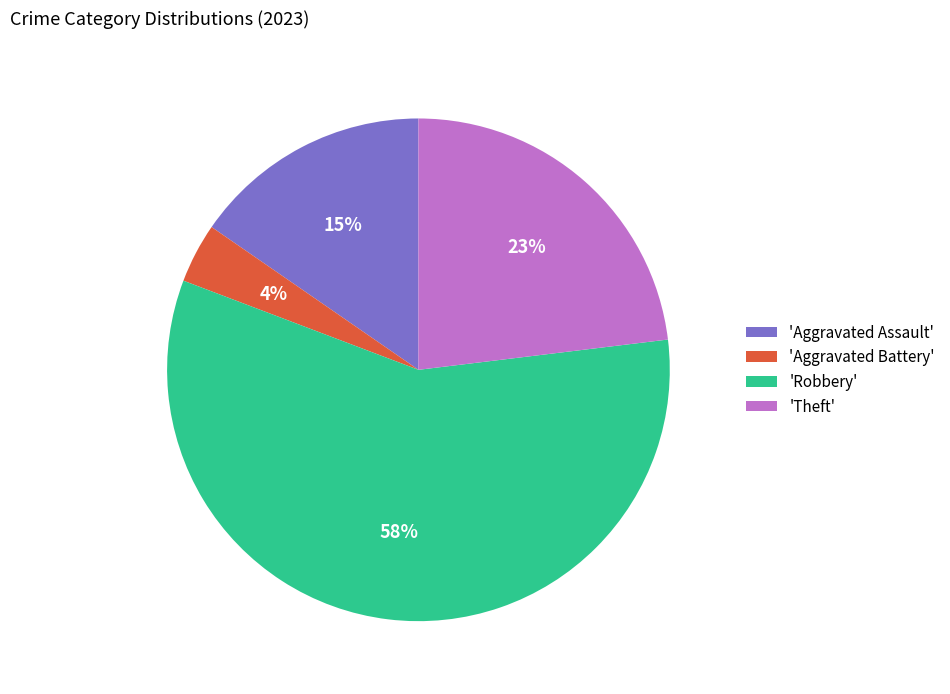

Which category has the smallest portion of the pie?

'Aggravated Battery'